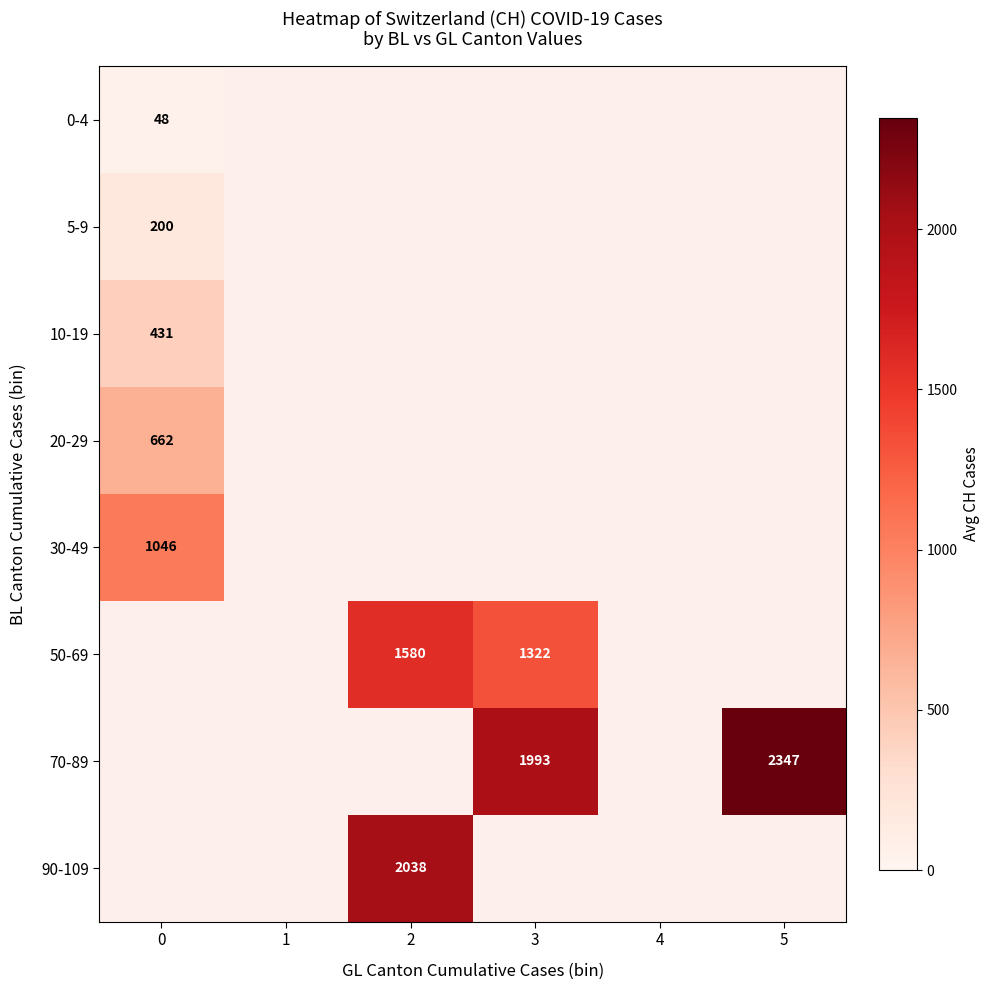

At how many categories does at least one series exceed 1062?

3